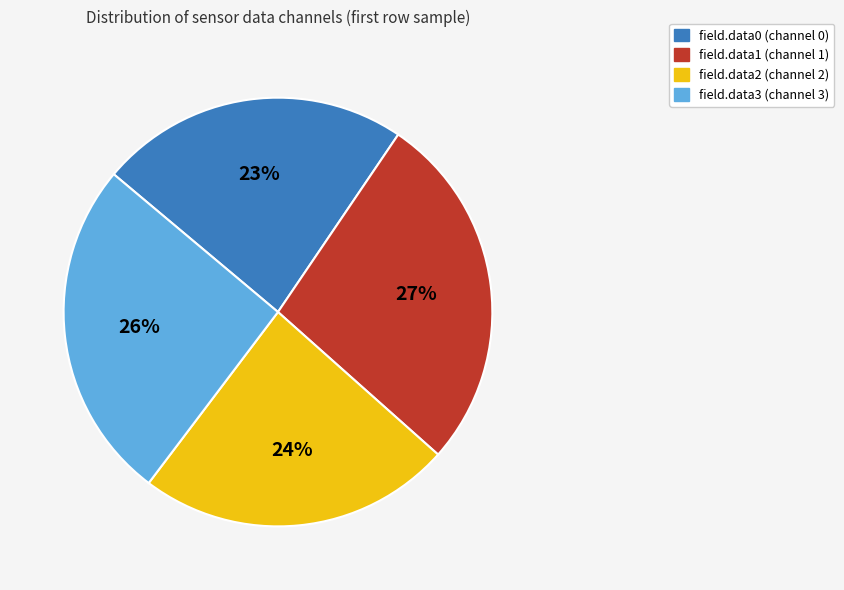

Which slice is the largest?

field.data1